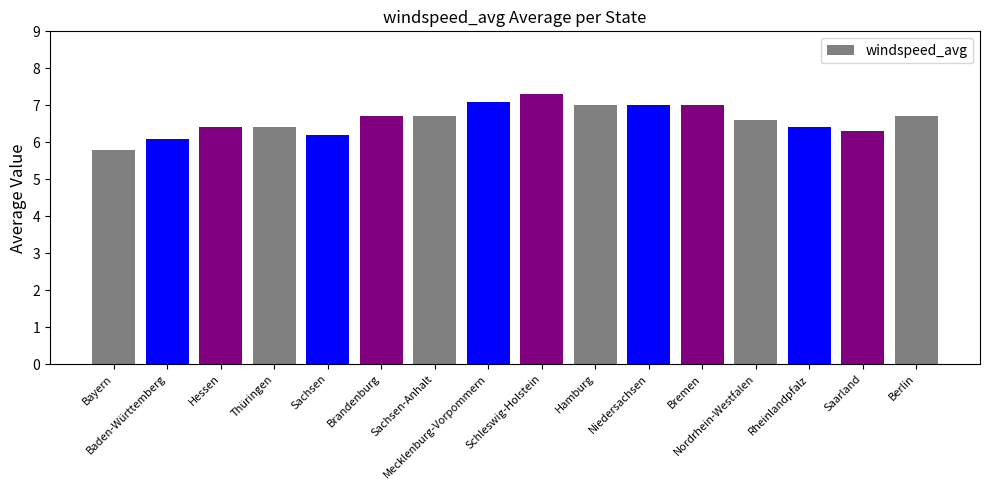

At which label does the data first exceed 6?

Baden-Württemberg